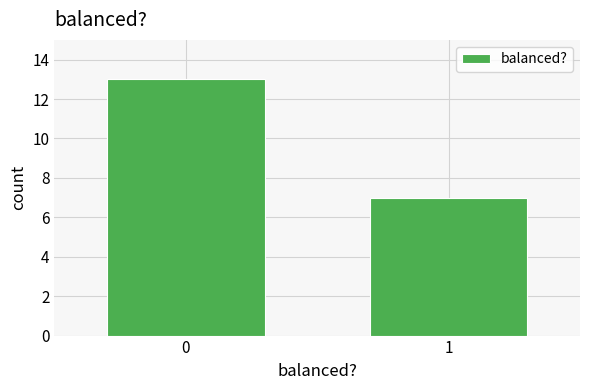

Reading right to left, list all the values displayed in this chart.

7	13